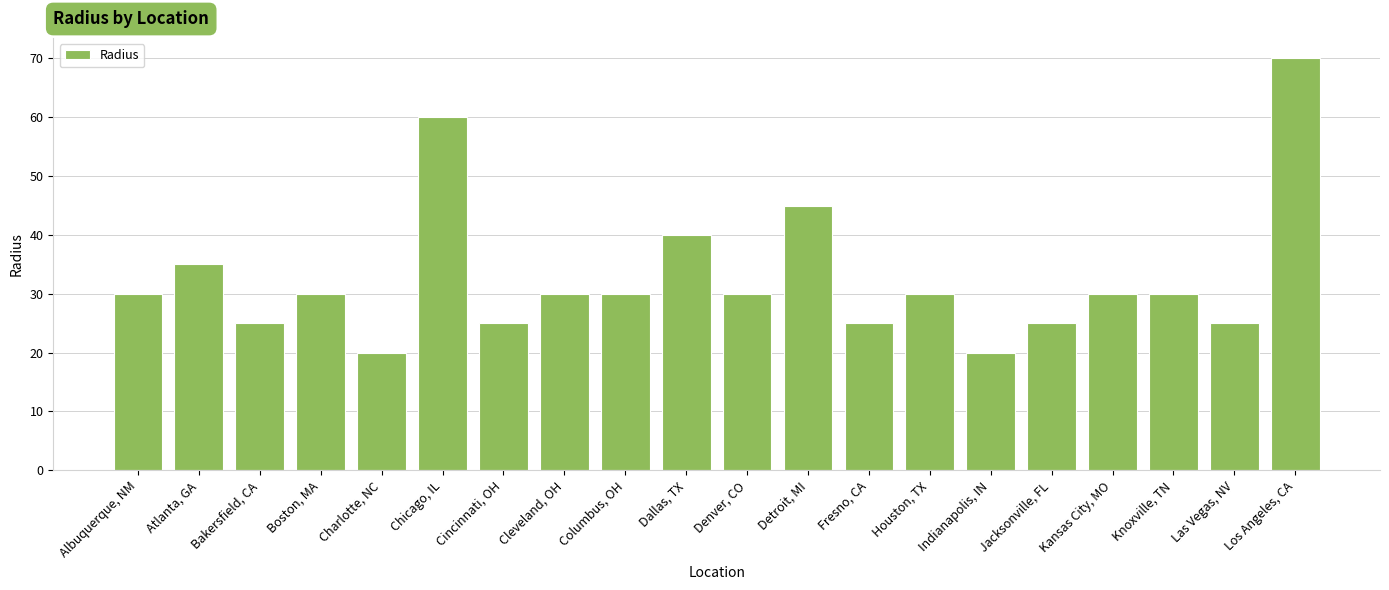

What is the difference between the second highest and minimum values?

40